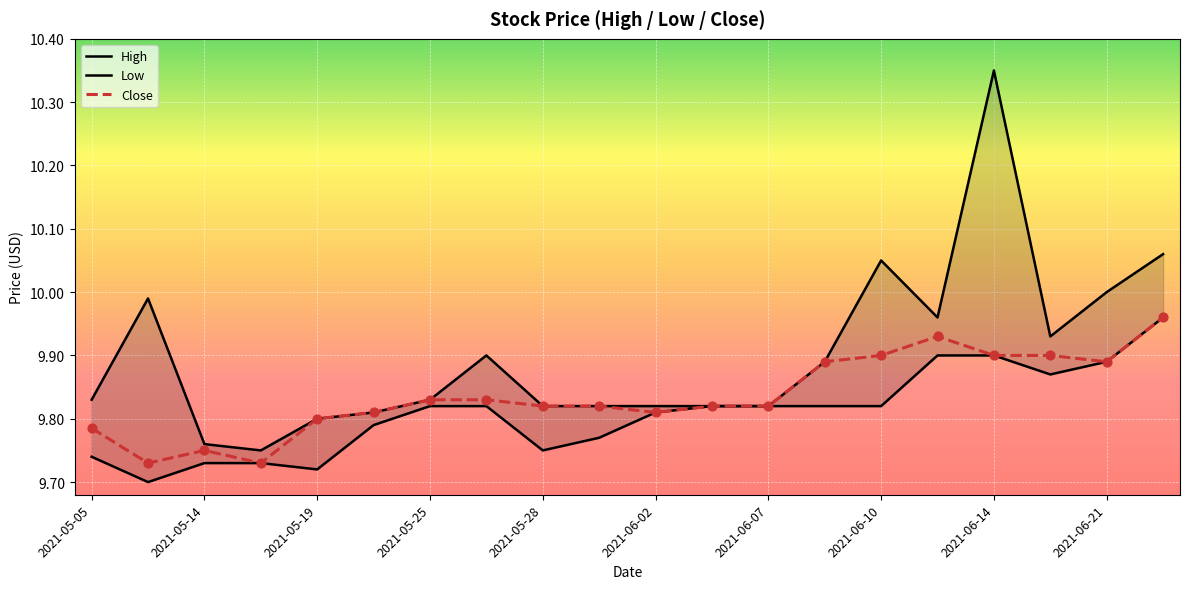

Which series has the widest spread of Y values?

High